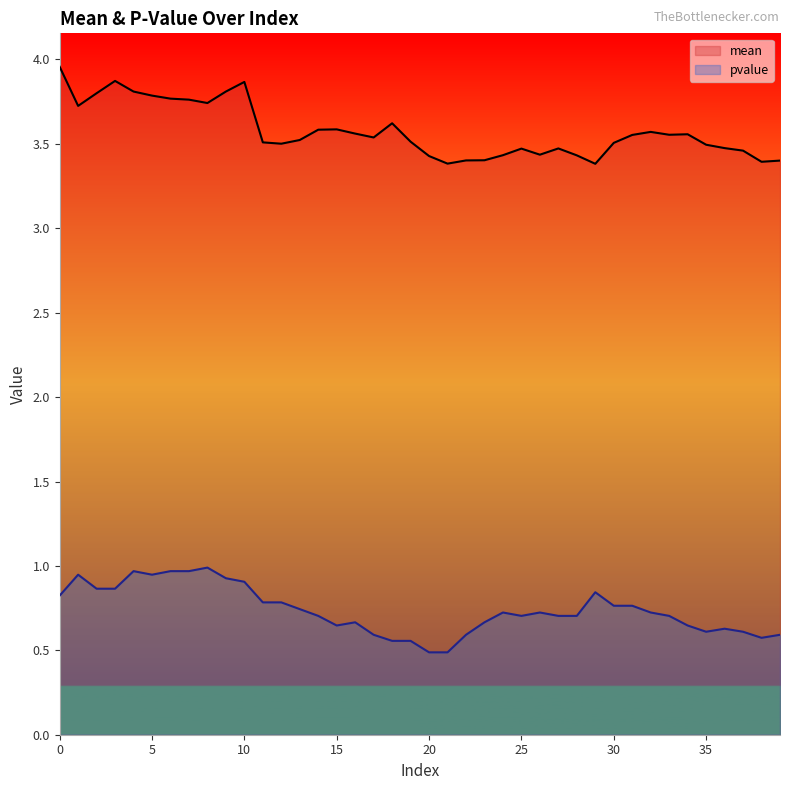

True or false: pvalue and mean intersect in this chart.

False